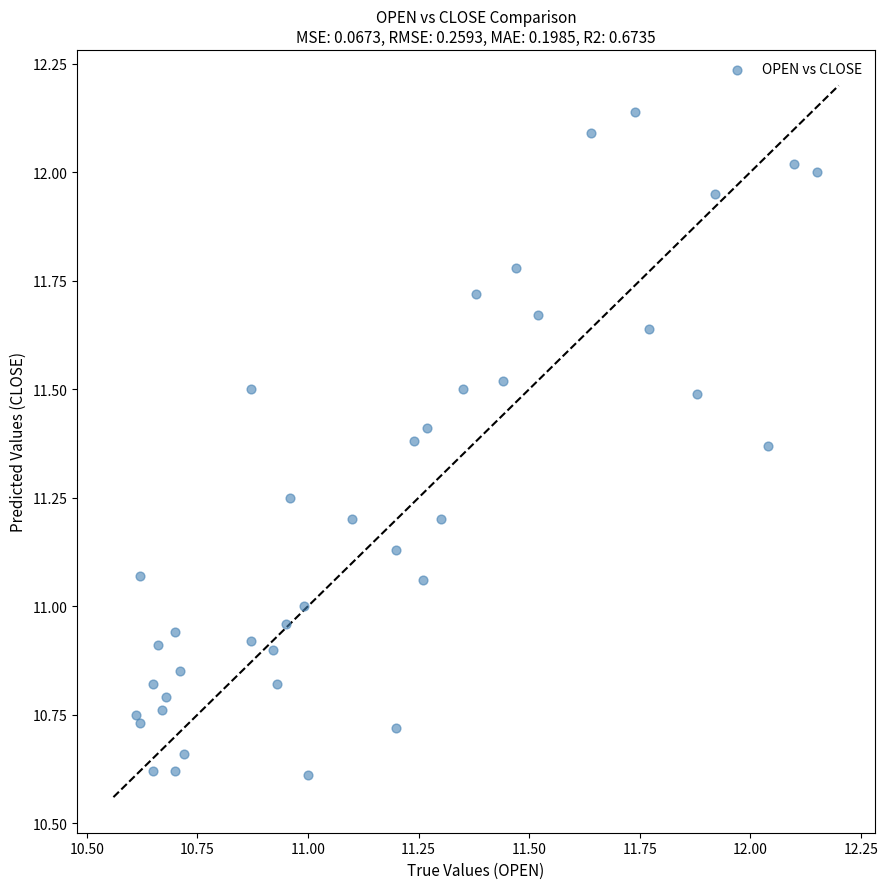

What is the range of Y values (max minus min)?

1.5